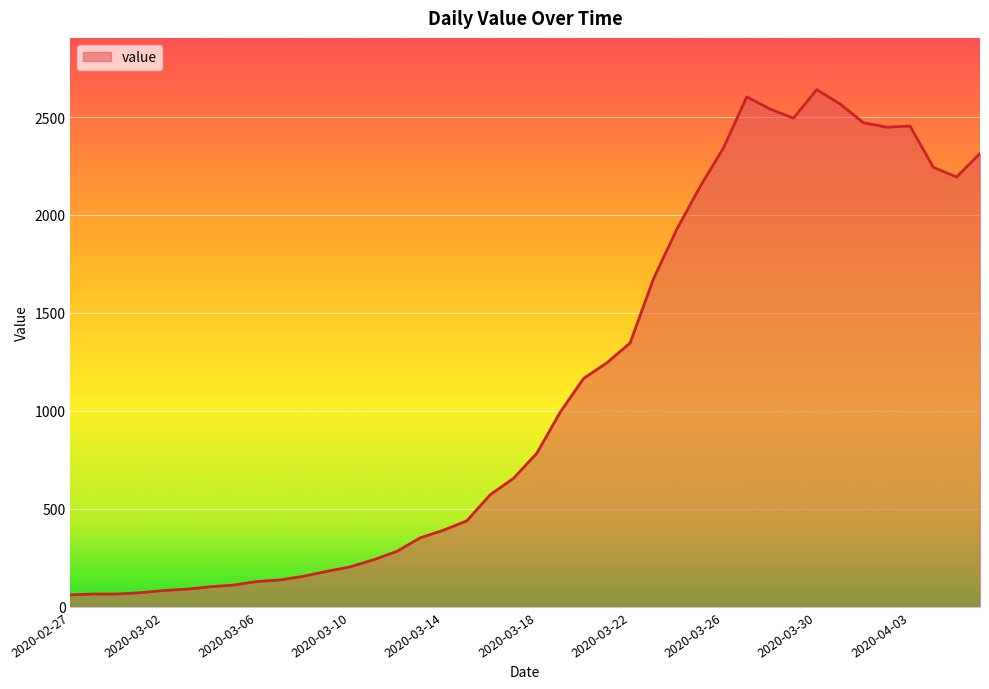

What is the difference between the maximum and minimum values?

2579